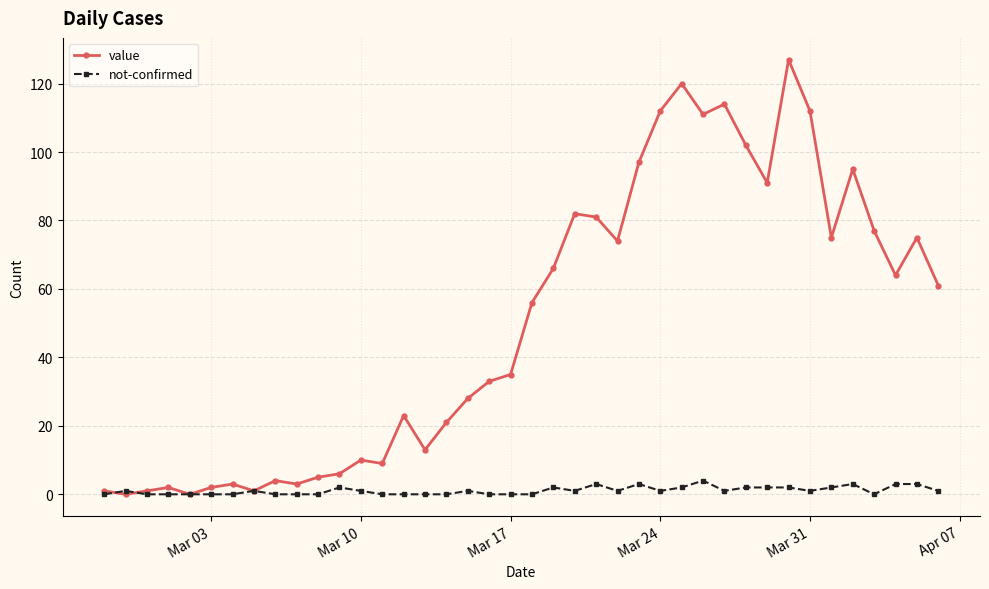

Rank the series by their average value, from lowest to highest.

not-confirmed, value